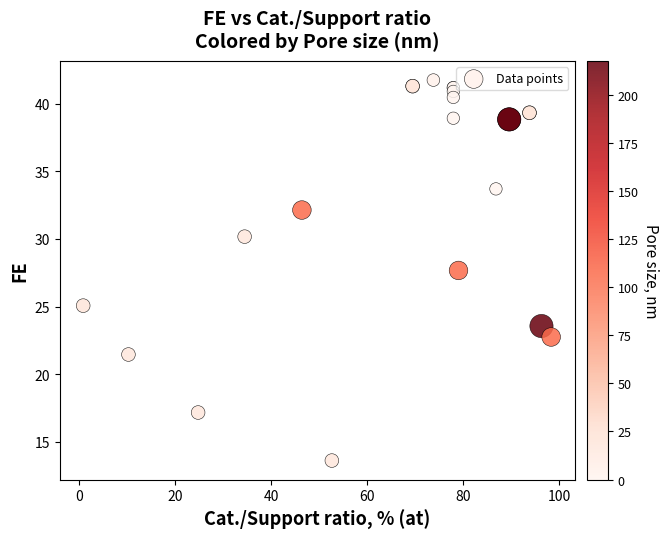

What Y value in the scatter plot is closest to 27?

27.7